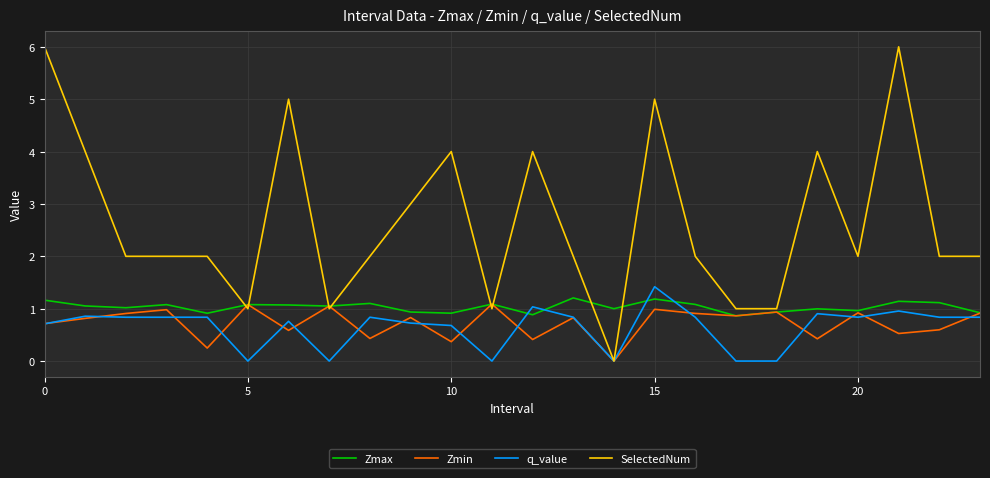

Which series has the largest total across all categories?

SelectedNum